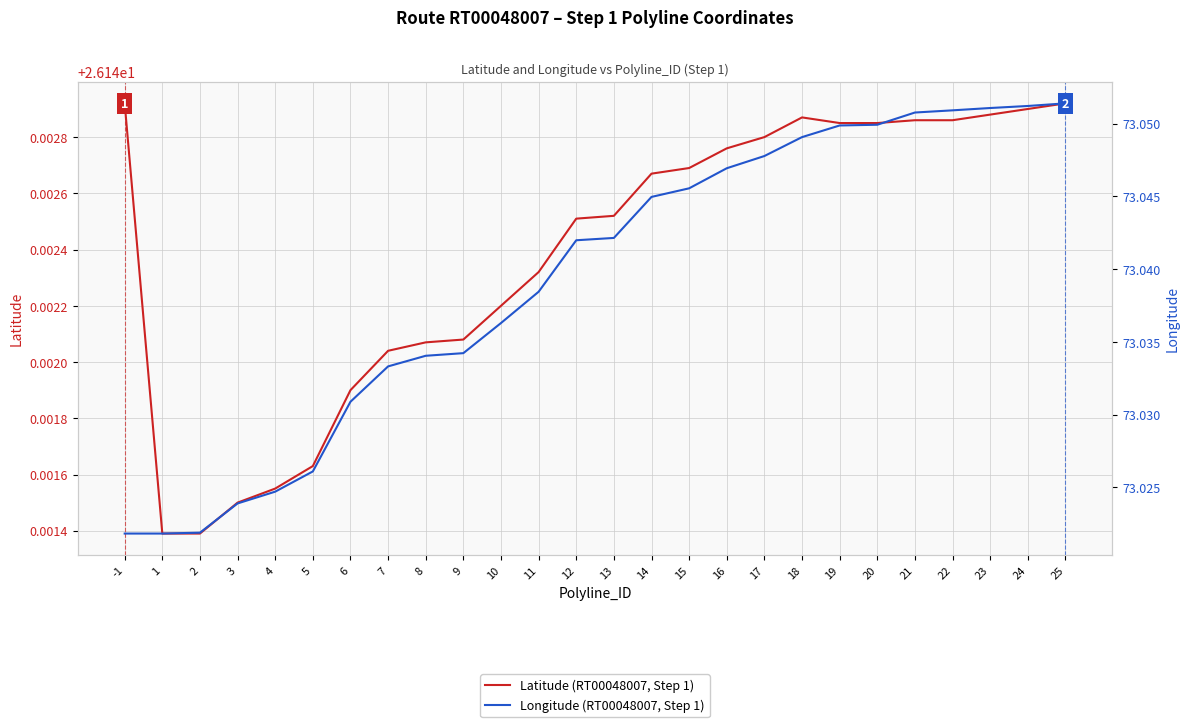

What are all the series names shown in the legend?

Latitude (RT00048007, Step 1), Longitude (RT00048007, Step 1)